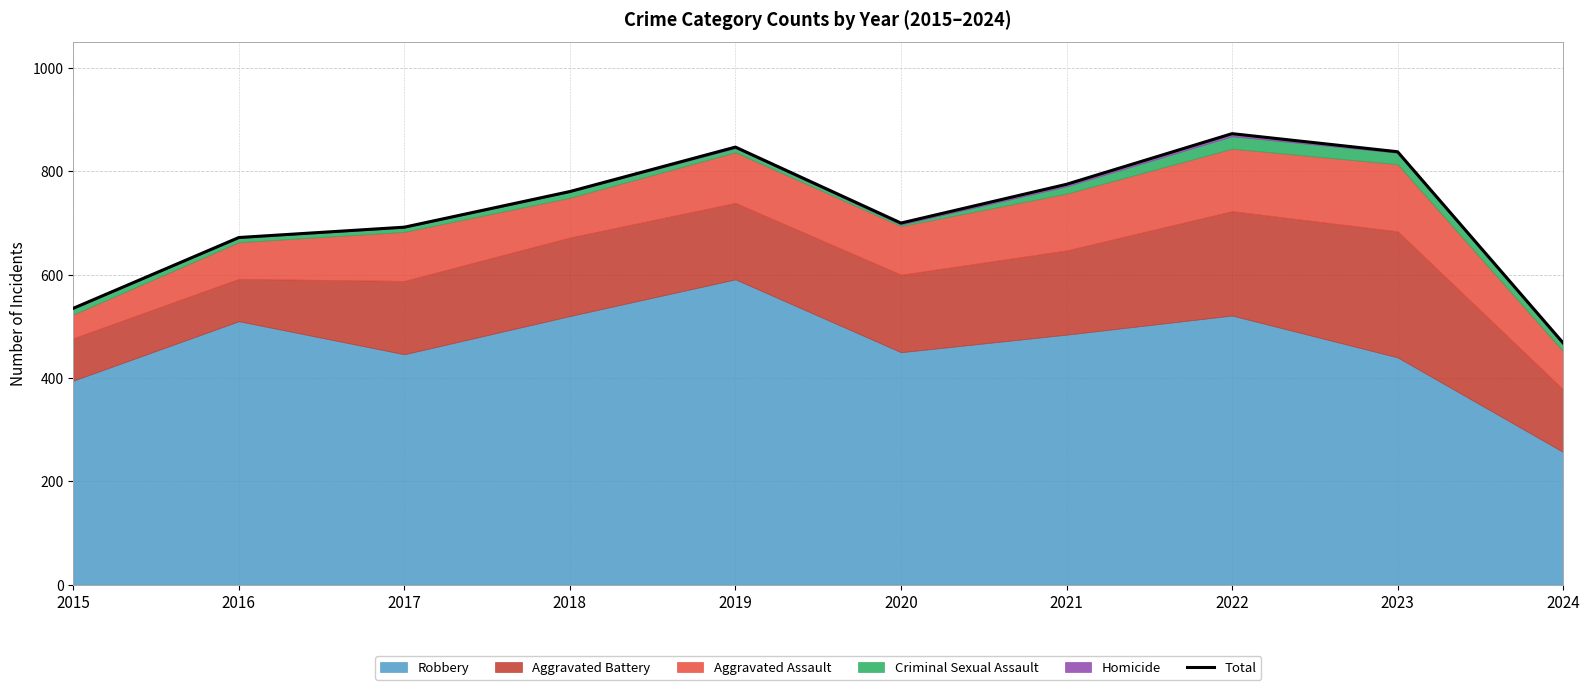

Reading left to right, list all the values displayed in this chart.

2015=535	2016=672	2017=692	2018=761	2019=847	2020=700	2021=775	2022=873	2023=838	2024=468